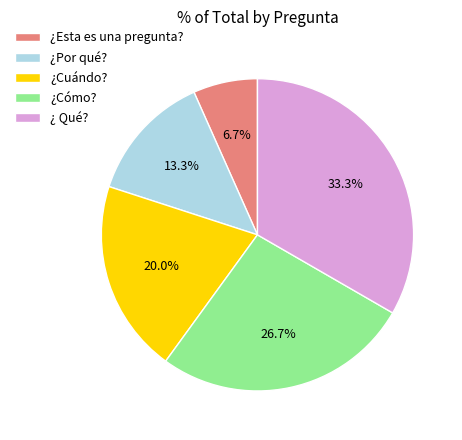

To the nearest percent, what is the combined percentage of ¿Por qué? and ¿Esta es una pregunta??

20%